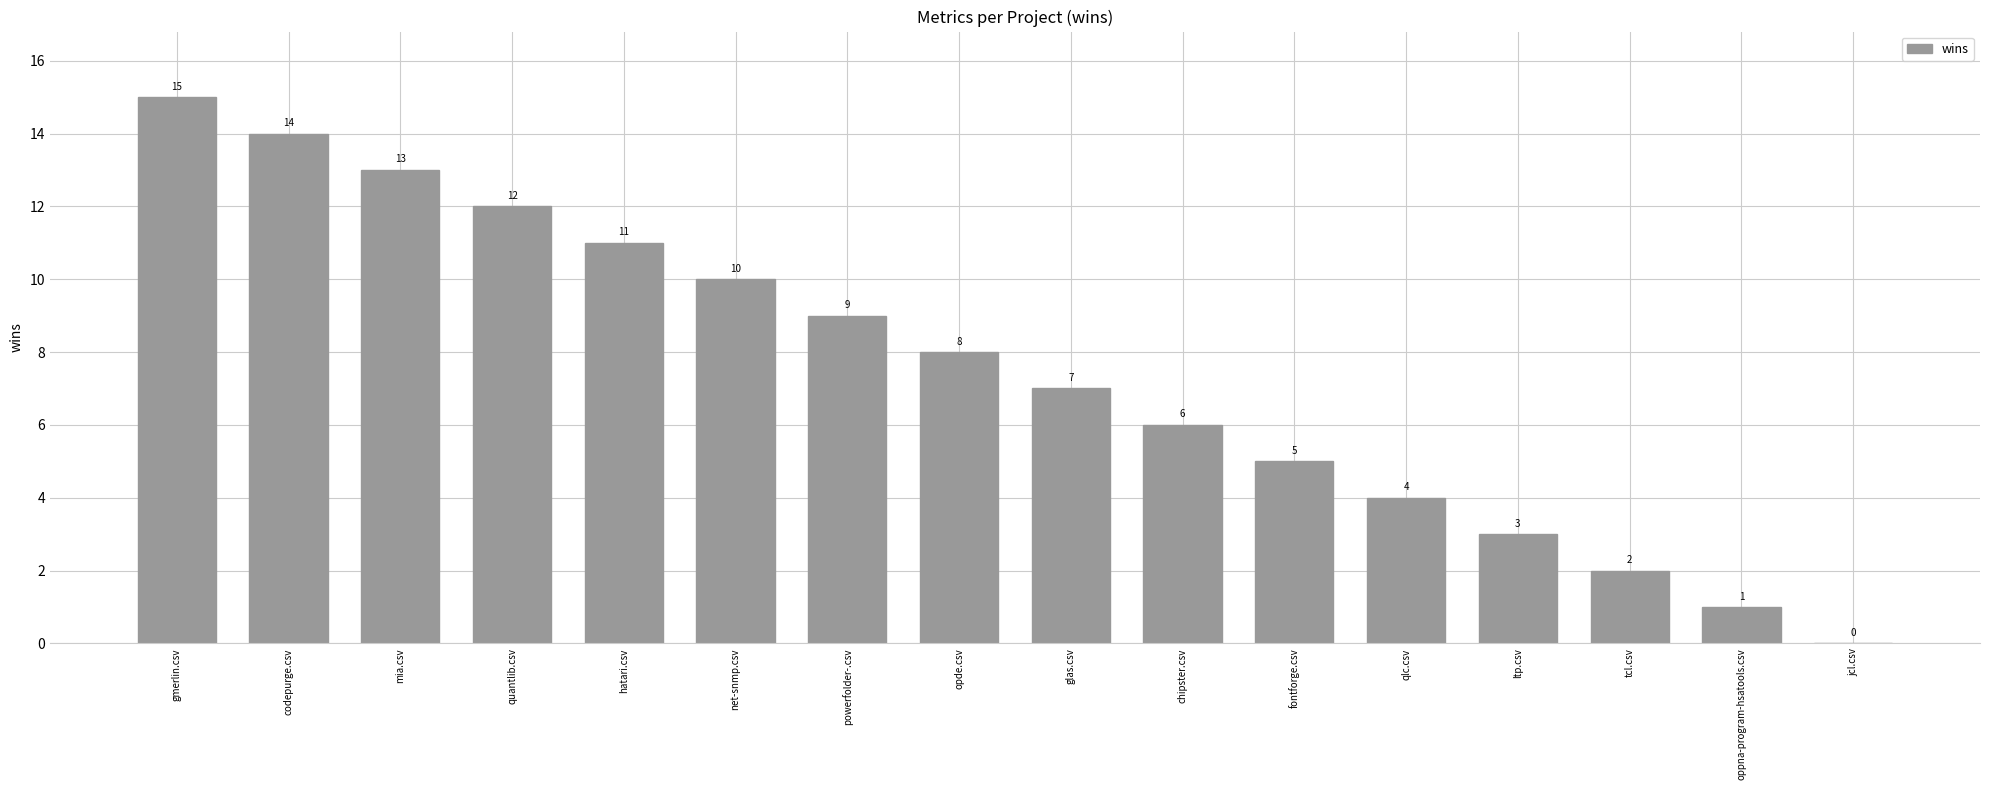

What is the change in value from codepurge.csv to opde.csv?

-6